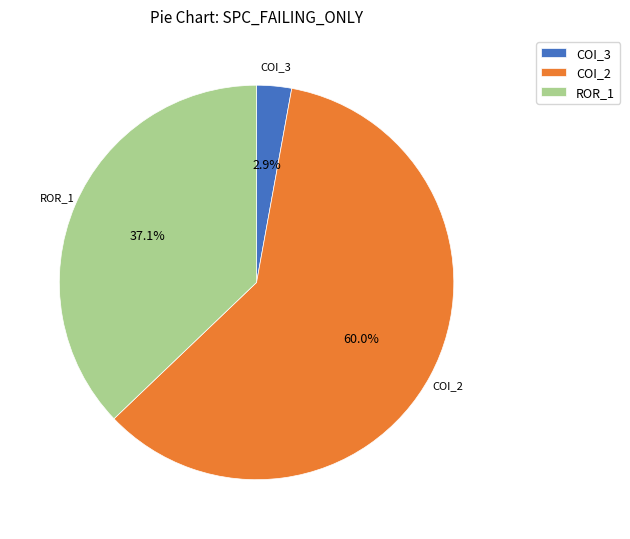

Count the number of slices in the pie.

3